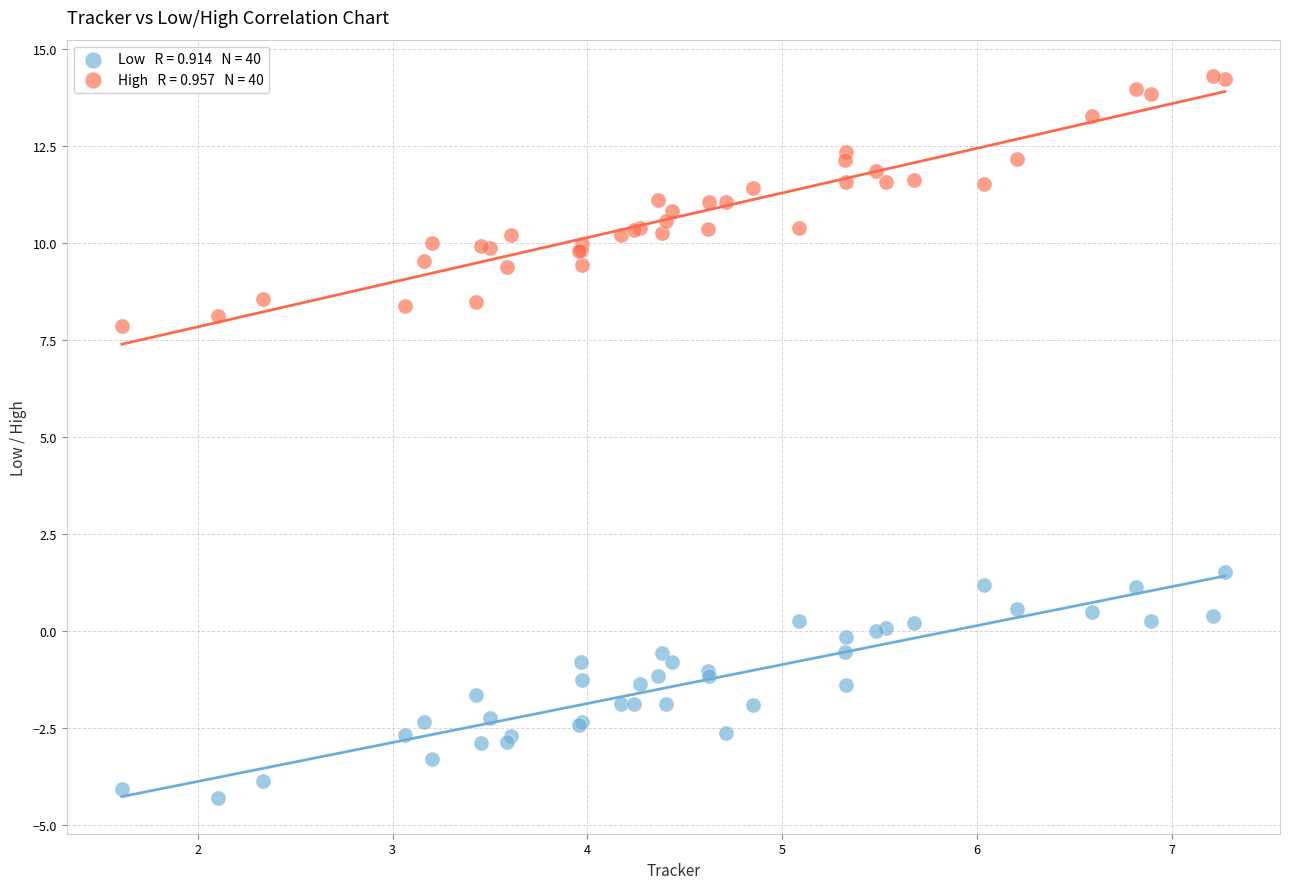

Across all series, what Y value is closest to 5?

7.9